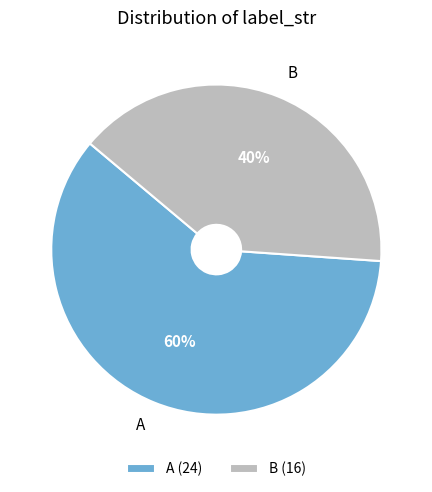

Do A and B together represent more than half of the pie?

Yes